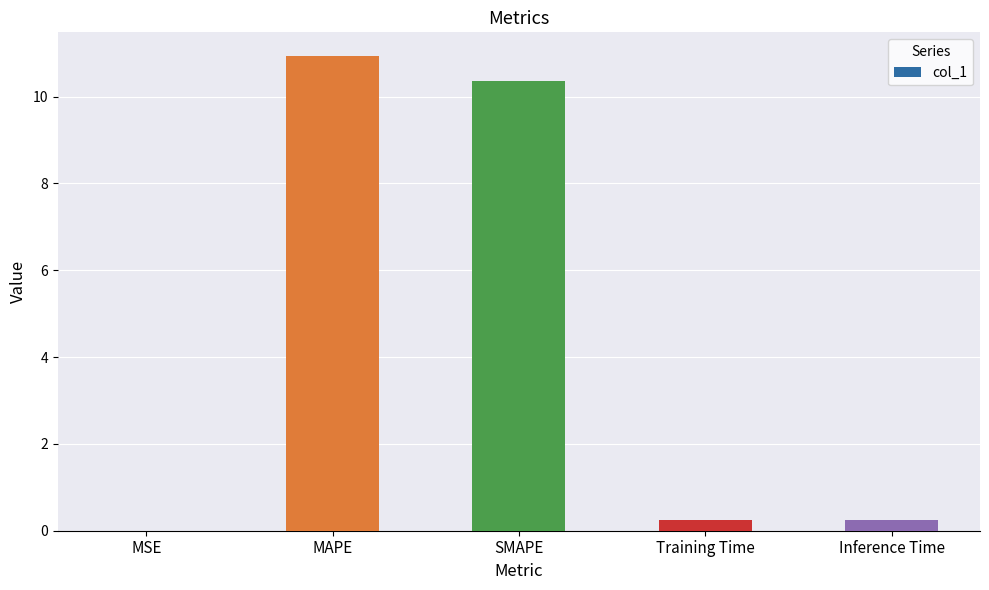

What is the change in value from MSE to Training Time?

+0.2